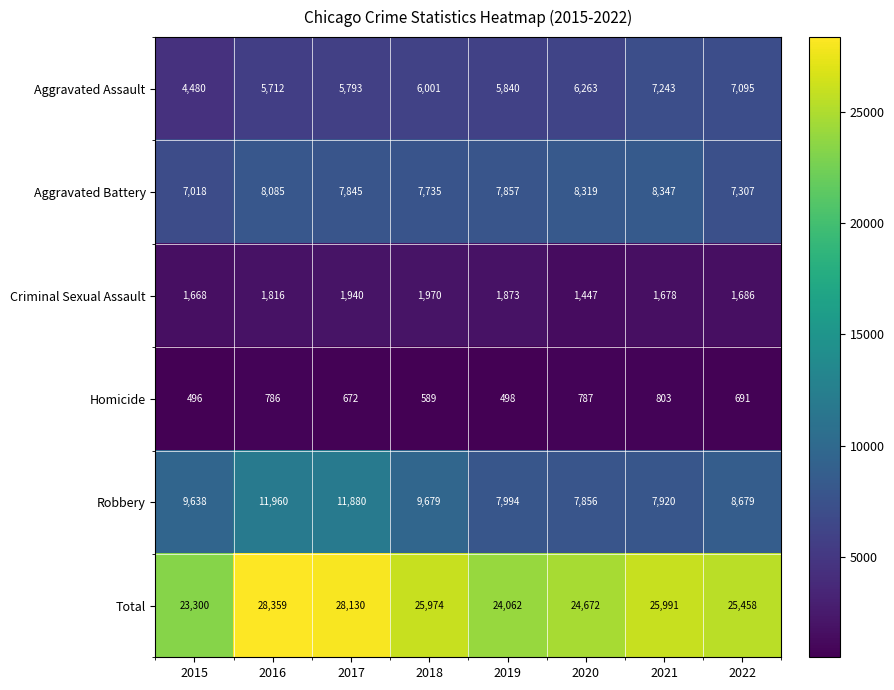

At 2017, list the series in order from smallest to largest.

Homicide, Criminal Sexual Assault, Aggravated Assault, Aggravated Battery, Robbery, Total